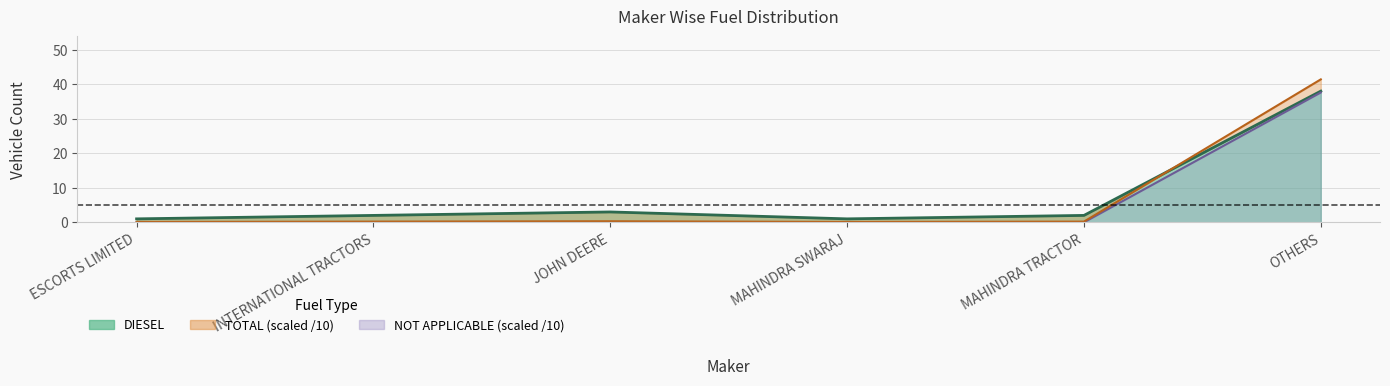

What position from the right is JOHN DEERE?

4